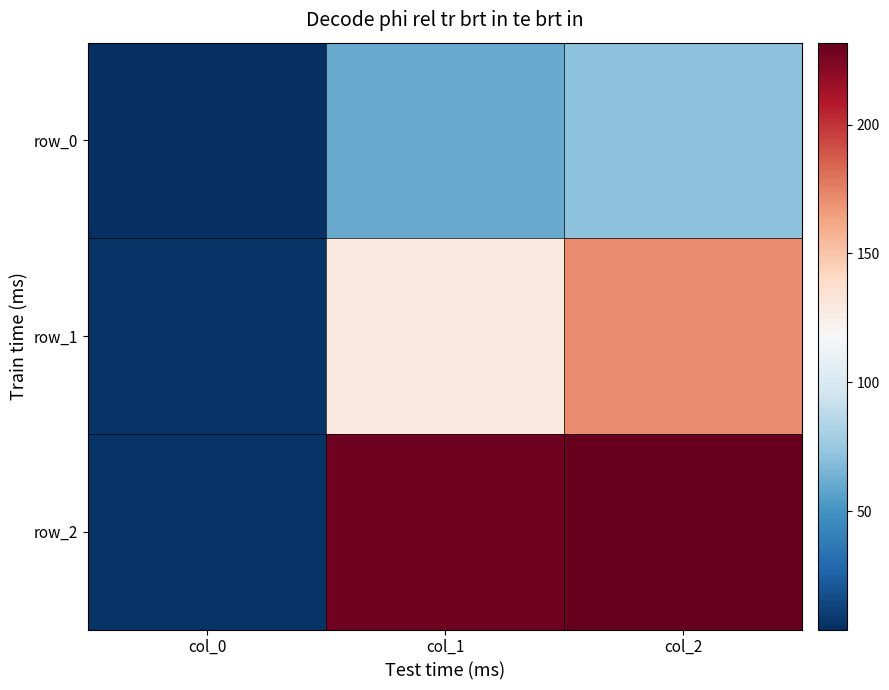

List the labels in order of row_2 value, largest first.

col_2, col_1, col_0